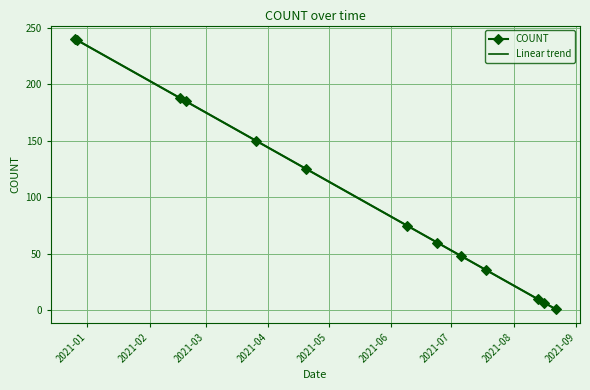

The value at 2021-08-22 is 0. True or false?

False